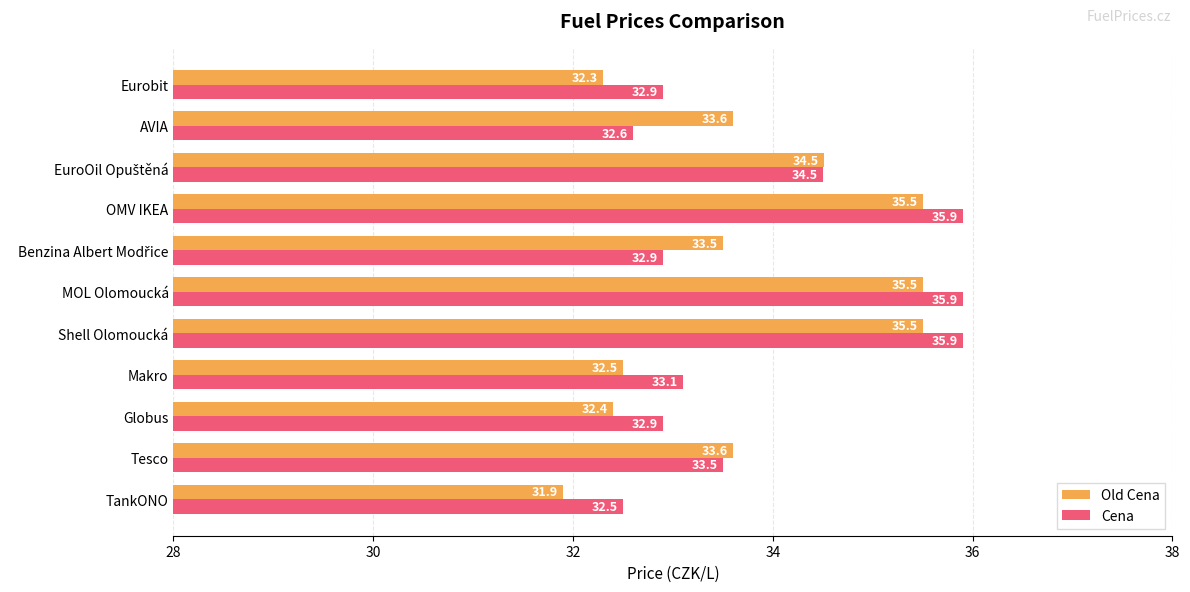

Where is Old Cena nearest to the value 33?

Makro